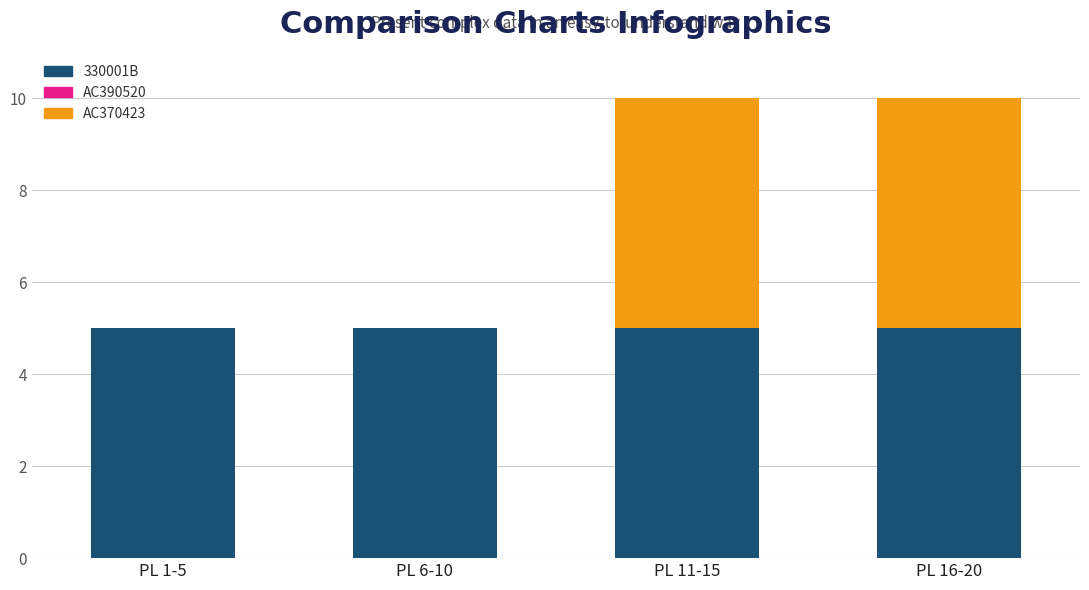

What is the highest value of the 330001B series?

5